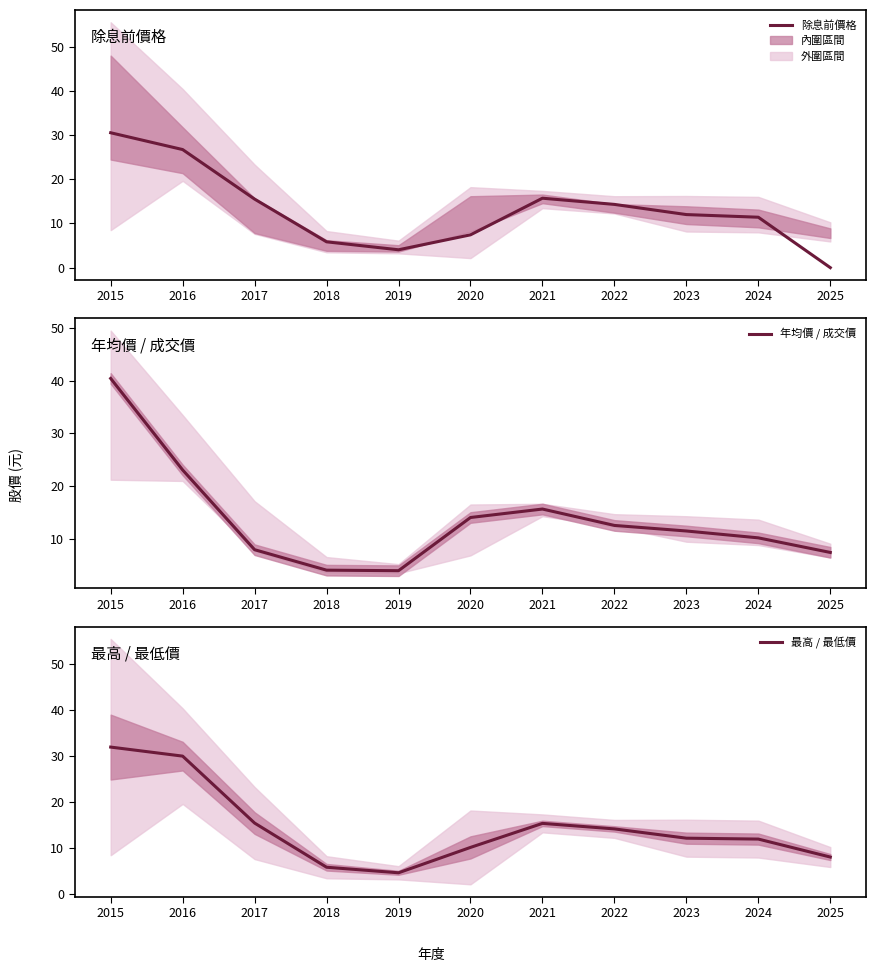

Reading left to right, transcribe all the data shown in this chart.

除息前價格: 2015=30.5	2016=26.7	2017=15.5	2018=5.8	2019=4.0	2020=7.4	2021=15.7	2022=14.3	2023=12.0	2024=11.4	2025=0.0
年均價 / 成交價: 2015=40.4	2016=23.1	2017=8.0	2018=4.1	2019=4.0	2020=14.1	2021=15.7	2022=12.6	2023=11.6	2024=10.2	2025=7.5
最高 / 最低價: 2015=32.0	2016=30.0	2017=15.5	2018=5.9	2019=4.7	2020=10.2	2021=15.4	2022=14.2	2023=12.2	2024=12.0	2025=8.1